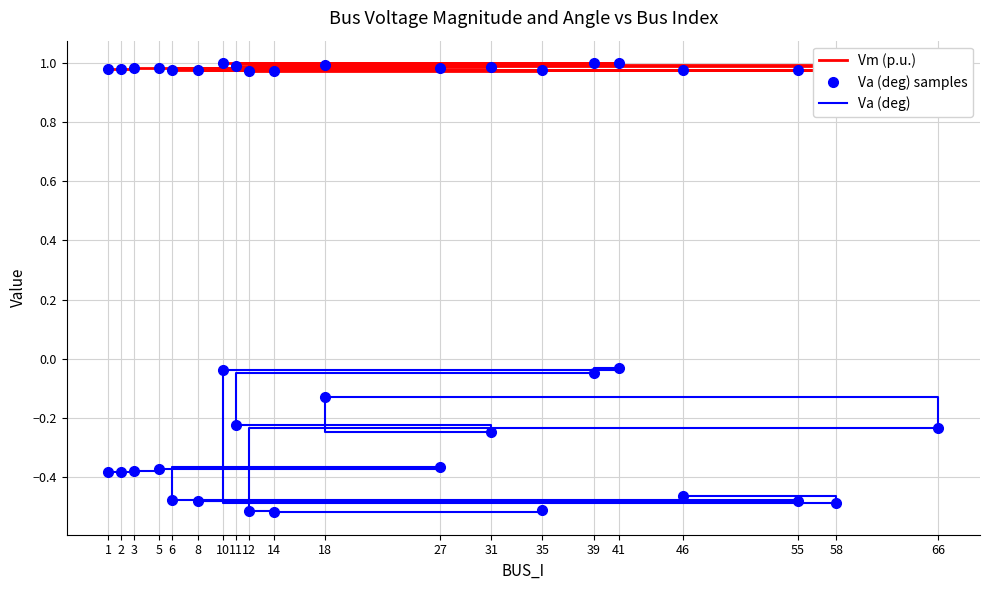

Which label corresponds to the largest value in the chart?

41